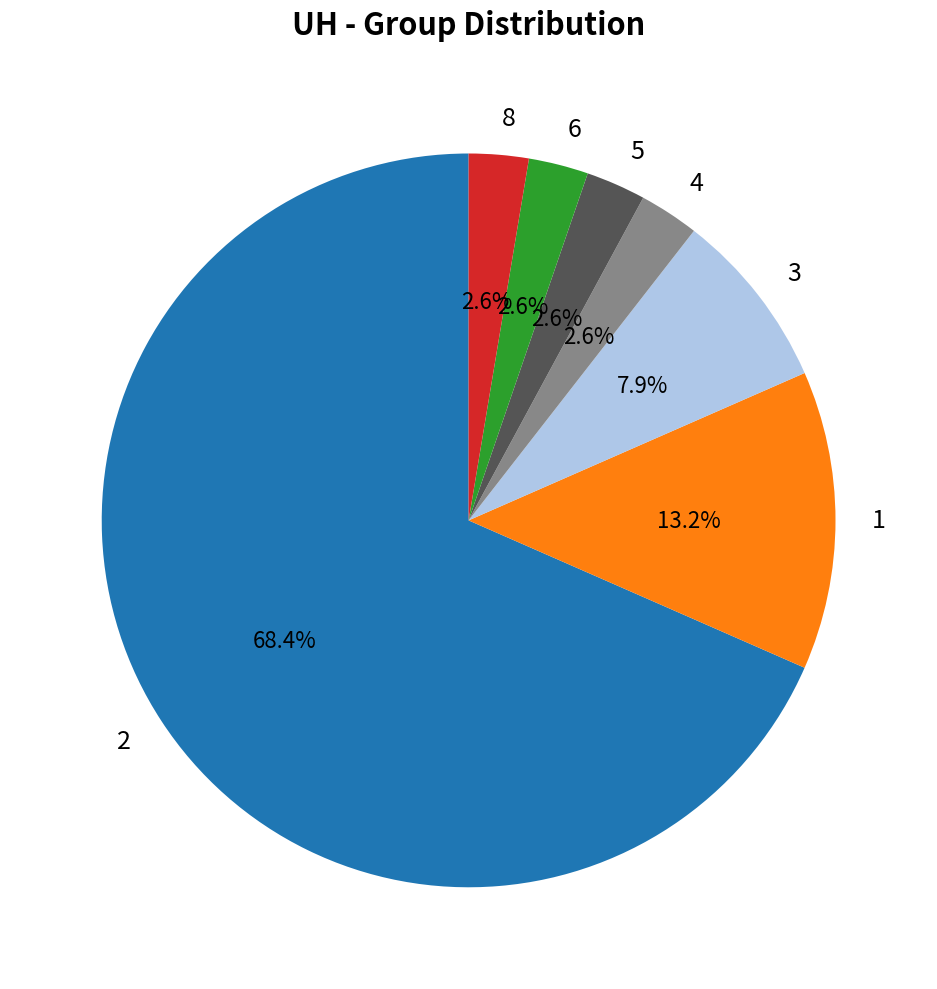

Do 4 and 8 together represent more than half of the pie?

No